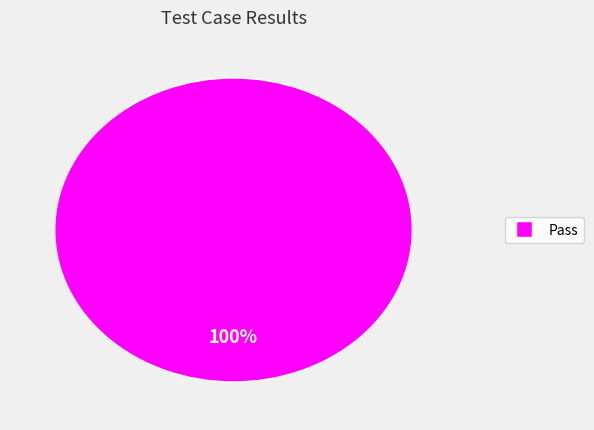

Does any single category account for the majority?

Yes